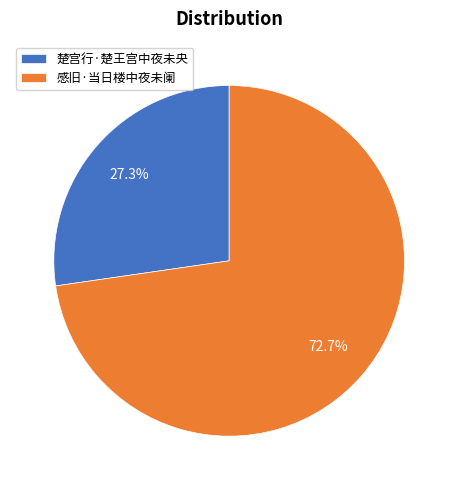

To the nearest percent, what is the average slice percentage?

50%